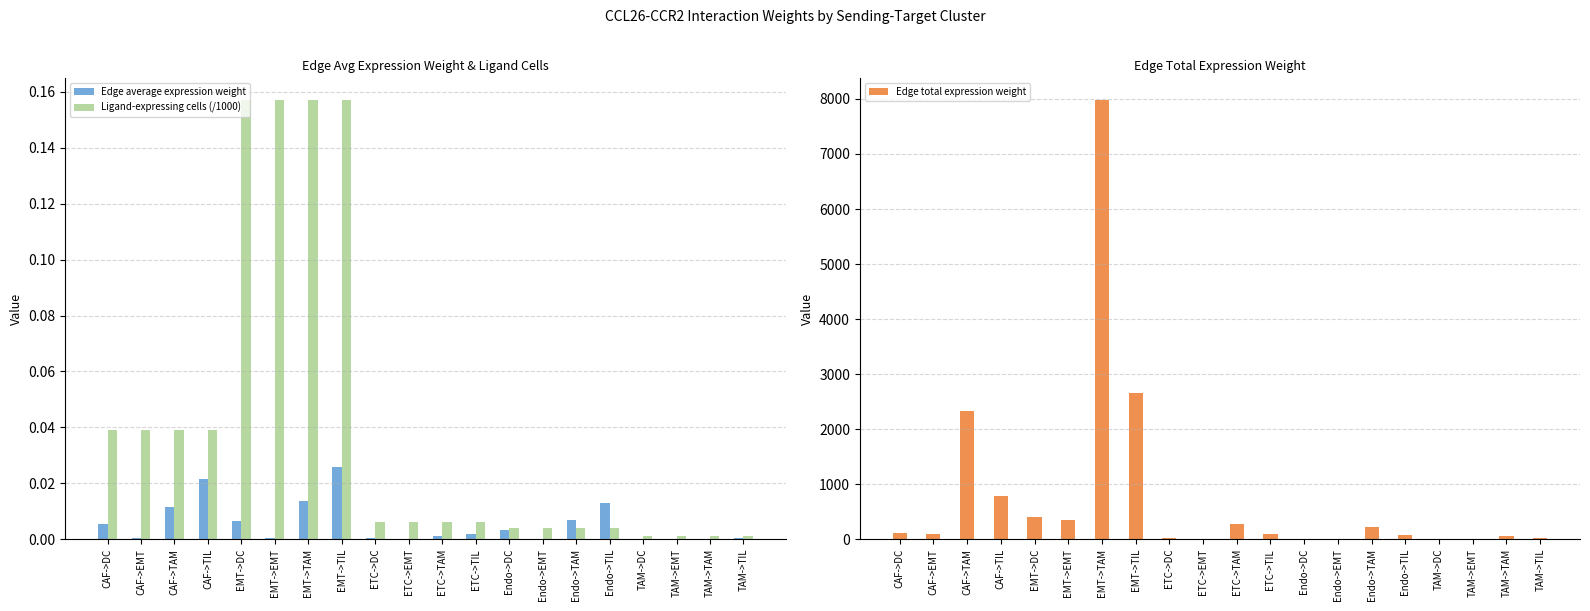

What is the label of the 17th bar from the left?

TAM->DC